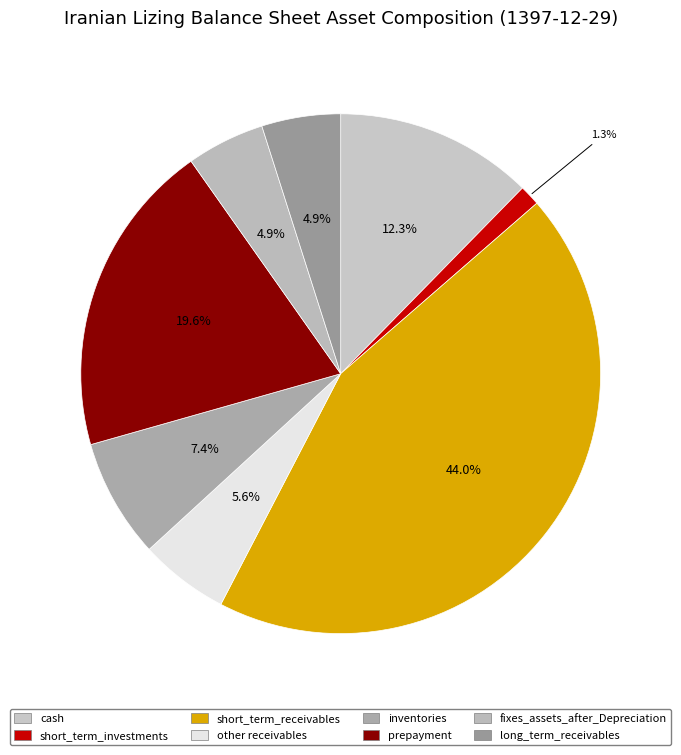

Is it true that inventories is 7% of the pie?

True